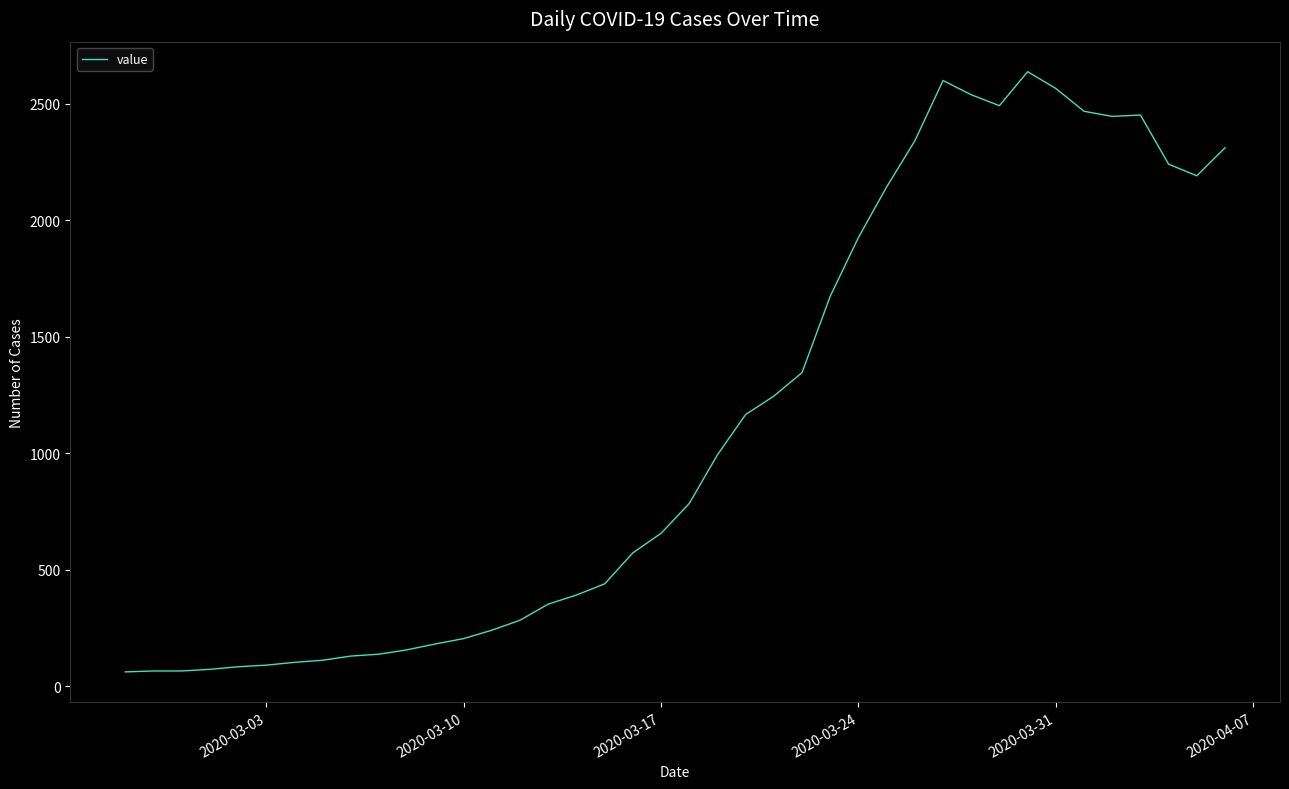

What is the minimum value shown in the chart?

61